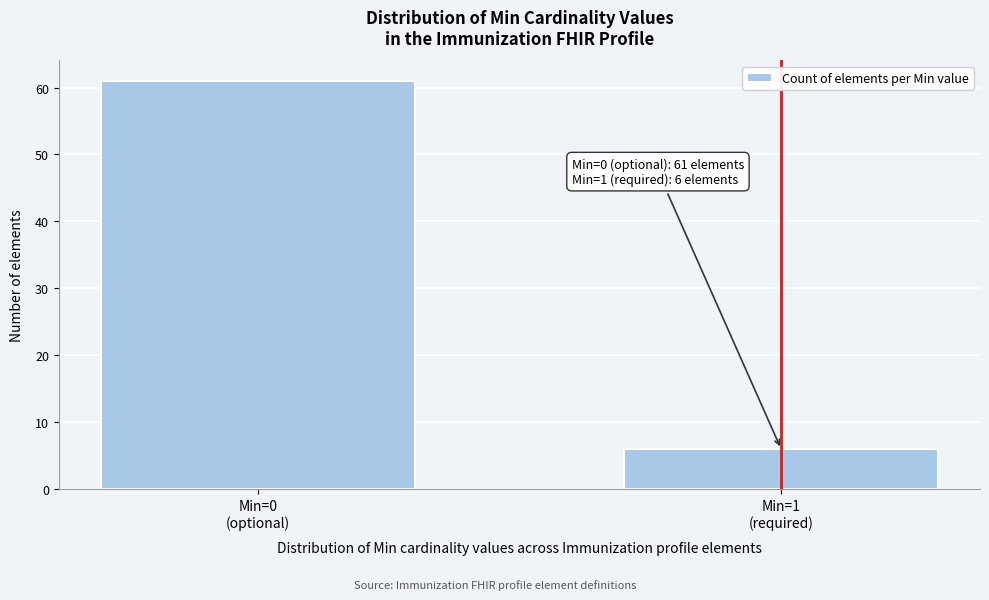

Reading left to right, transcribe all the data shown in this chart.

61	6